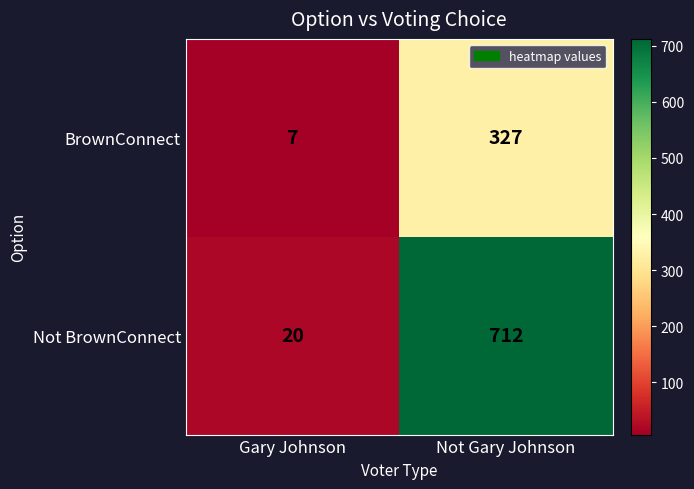

What is the lowest value of the Not BrownConnect series?

20